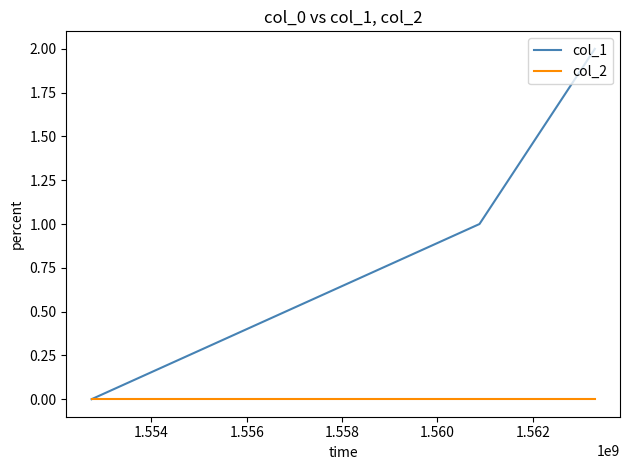

Which series has the largest total across all categories?

col_1